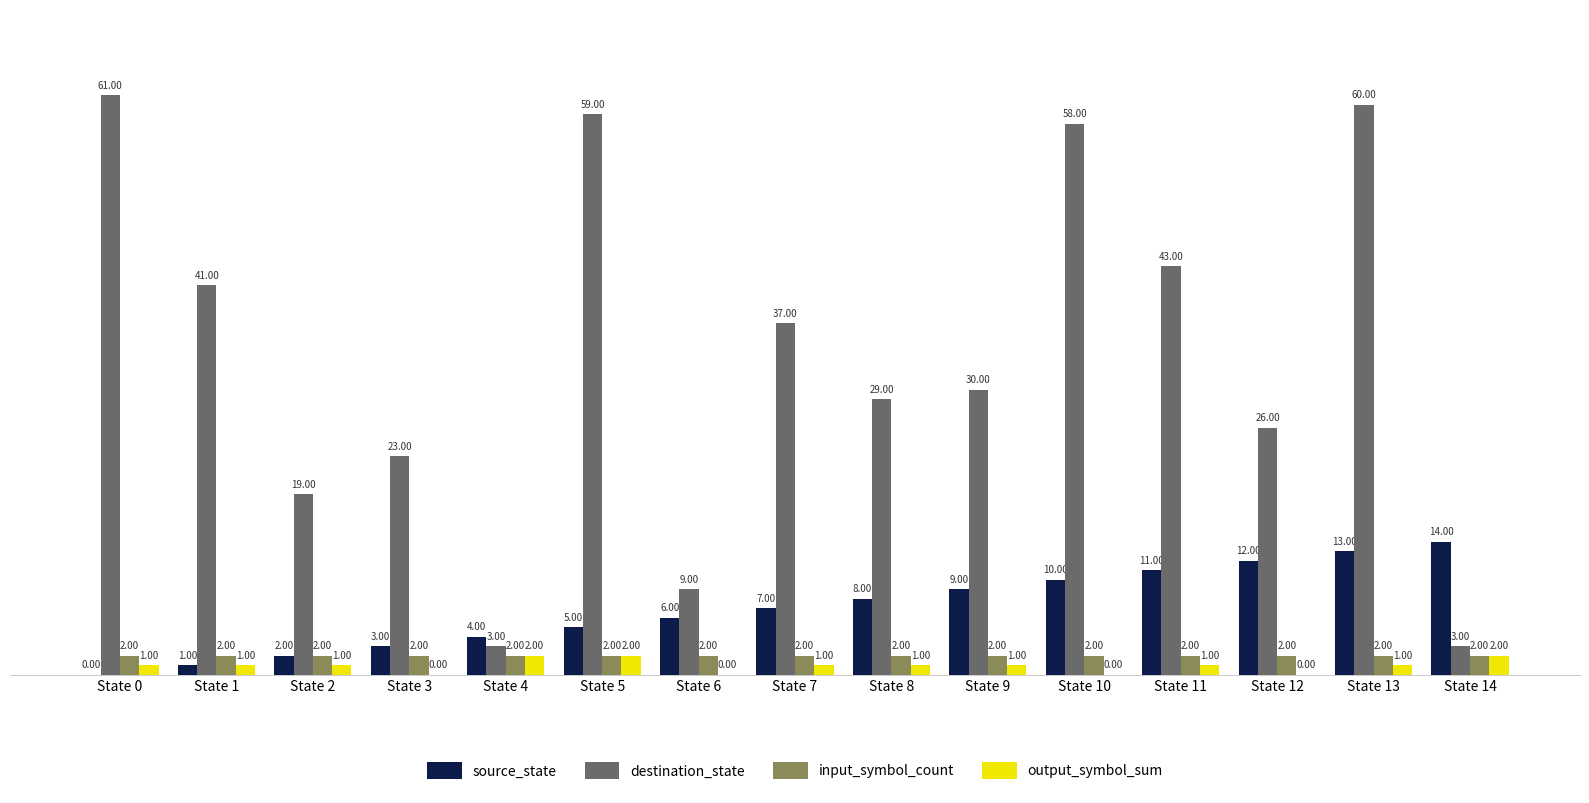

Which series changed the most between State 3 and State 11?

destination_state